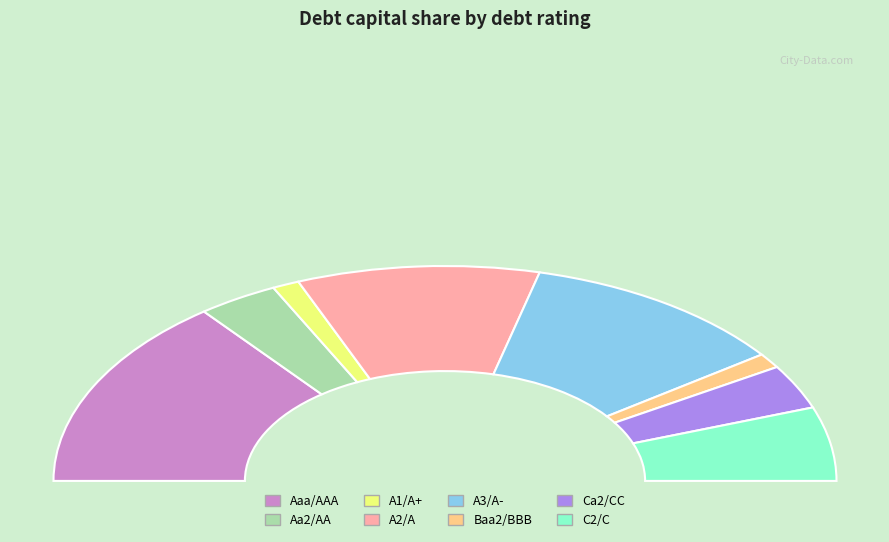

To the nearest percent, what is the difference between the C2/C and Aa2/AA slice percentages?

4%